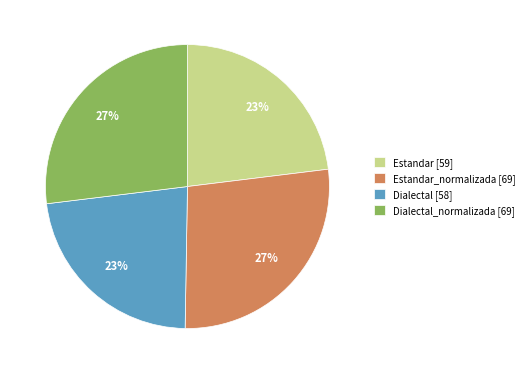

Is Estandar_normalizada [69] the majority of the pie?

No